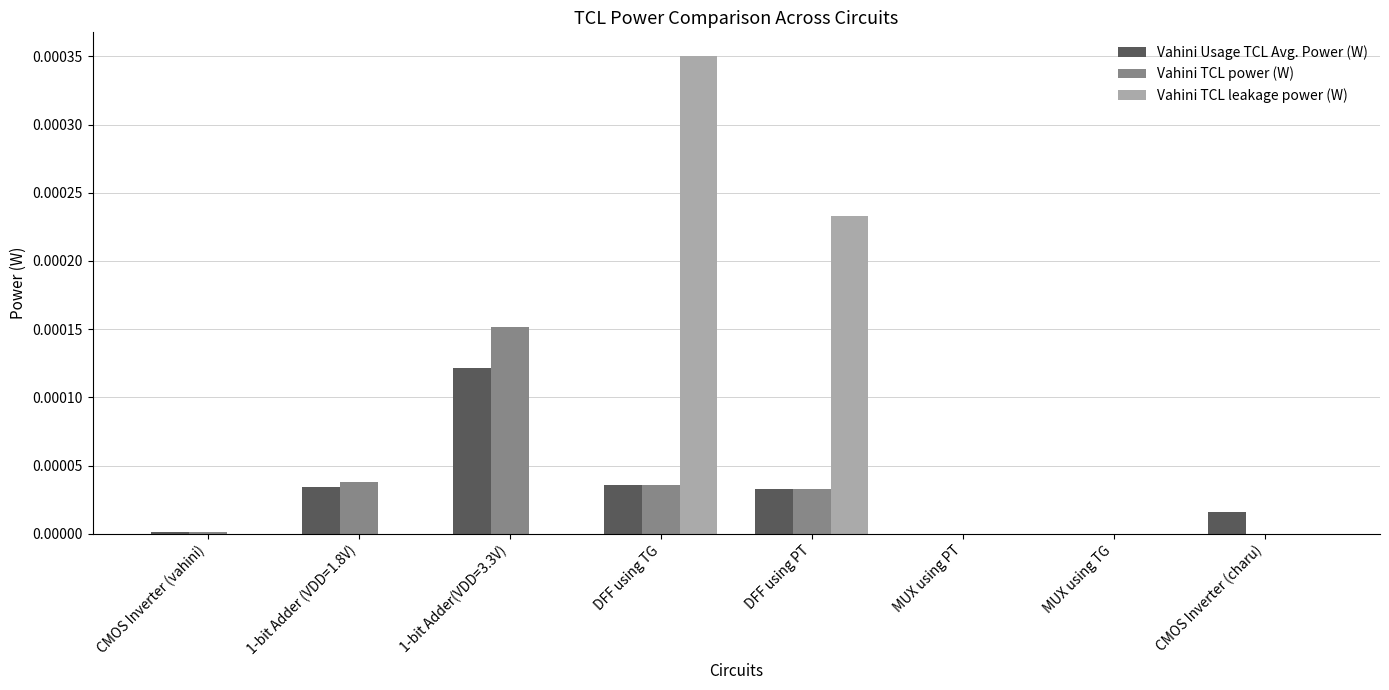

How many groups of bars are there?

8